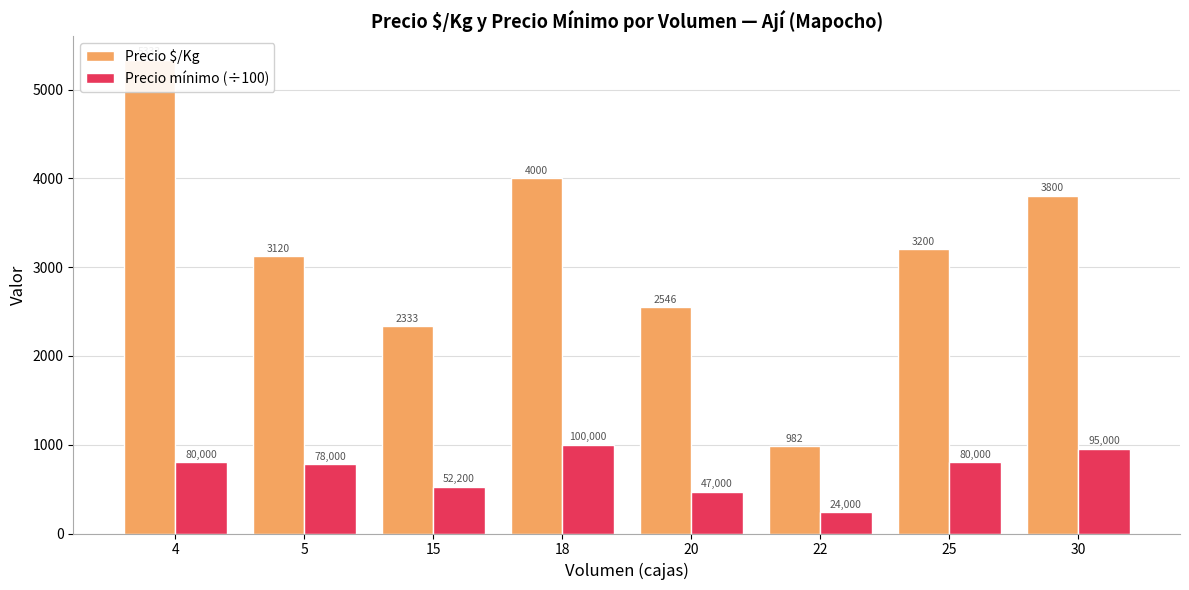

At 20, list the series in order from smallest to largest.

Precio mínimo (÷100), Precio $/Kg